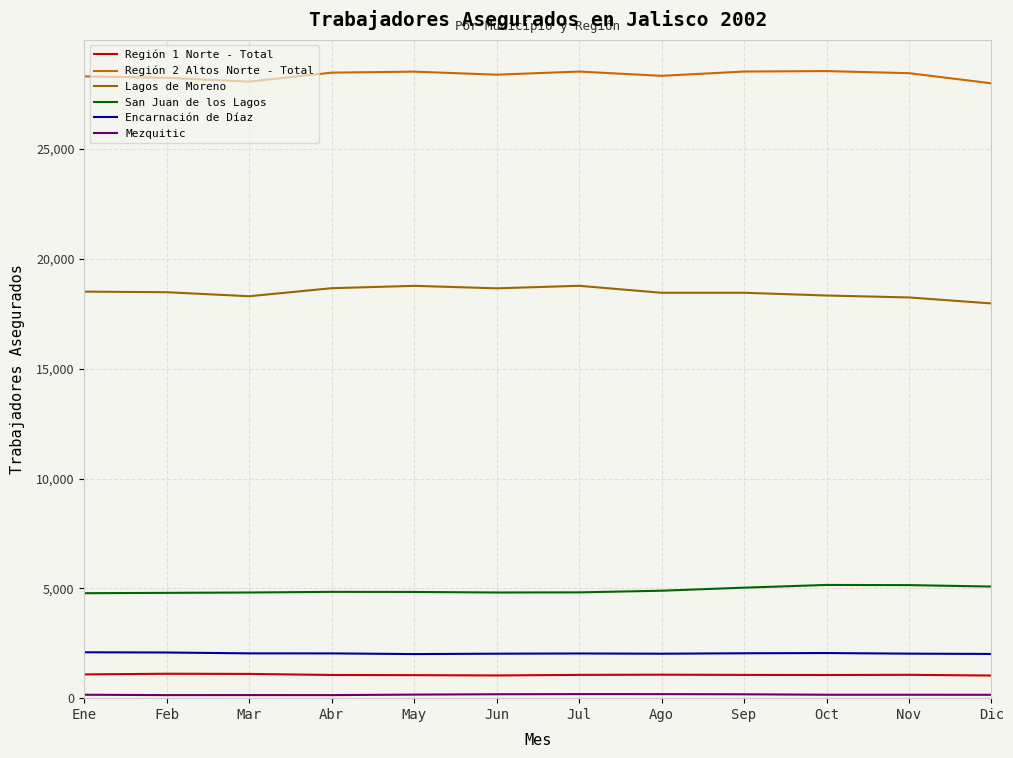

What is the difference between the maximum and minimum values in the Lagos de Moreno series?

803